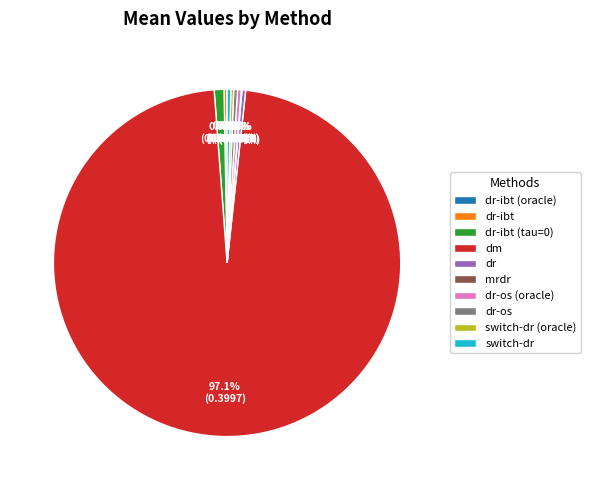

What is the largest slice in the pie chart?

dm